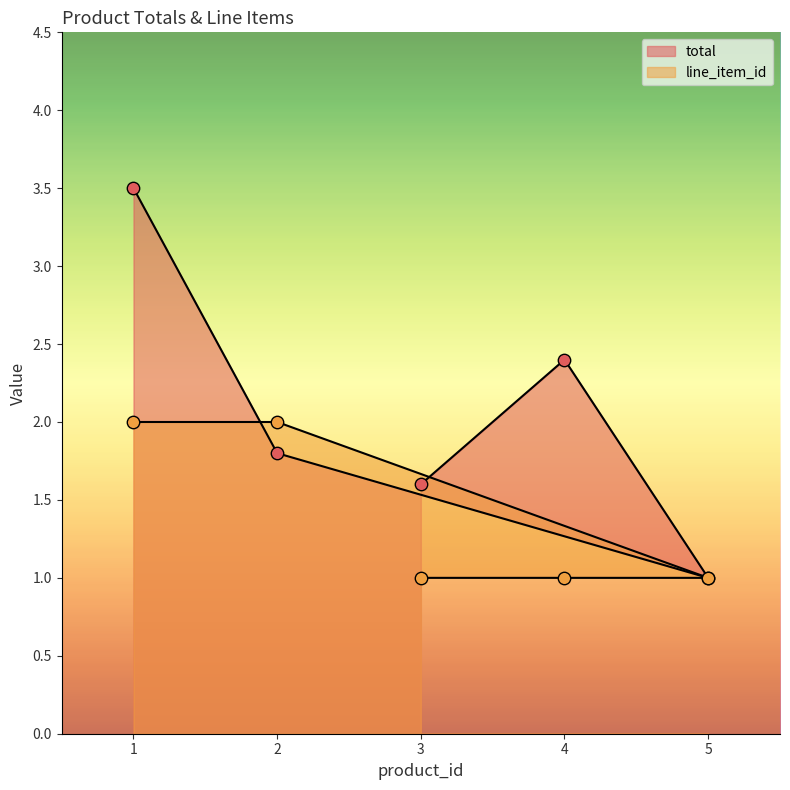

Is the value of line_item_id at 2 greater than the value of total at 1?

No